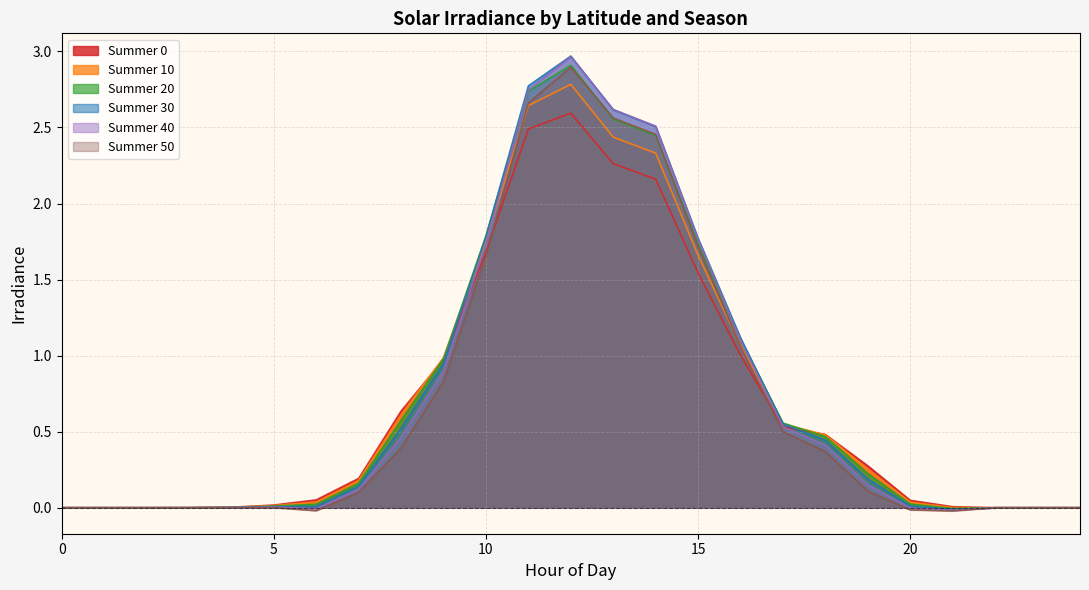

At which category does Summer 10 reach its first local peak?

12